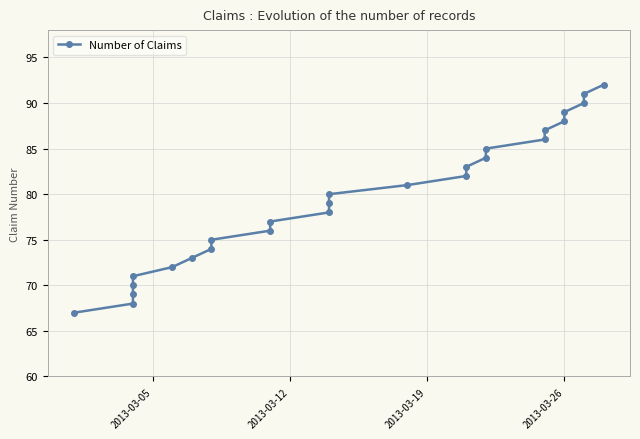

The chart shows a value of 49 at 25. True or false?

False